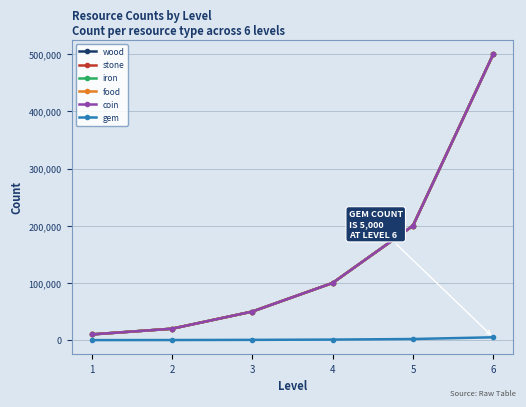

Reading right to left, what are all the values shown in this chart?

wood: 500000	200000	100000	50000	20000	10000
stone: 500000	200000	100000	50000	20000	10000
iron: 500000	200000	100000	50000	20000	10000
food: 500000	200000	100000	50000	20000	10000
coin: 500000	200000	100000	50000	20000	10000
gem: 5000	2000	1000	500	200	100